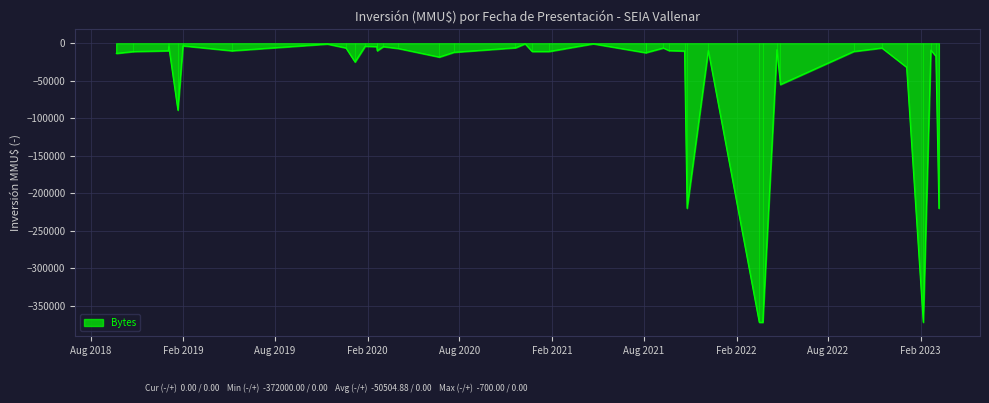

What is the sum of all values?

2020195